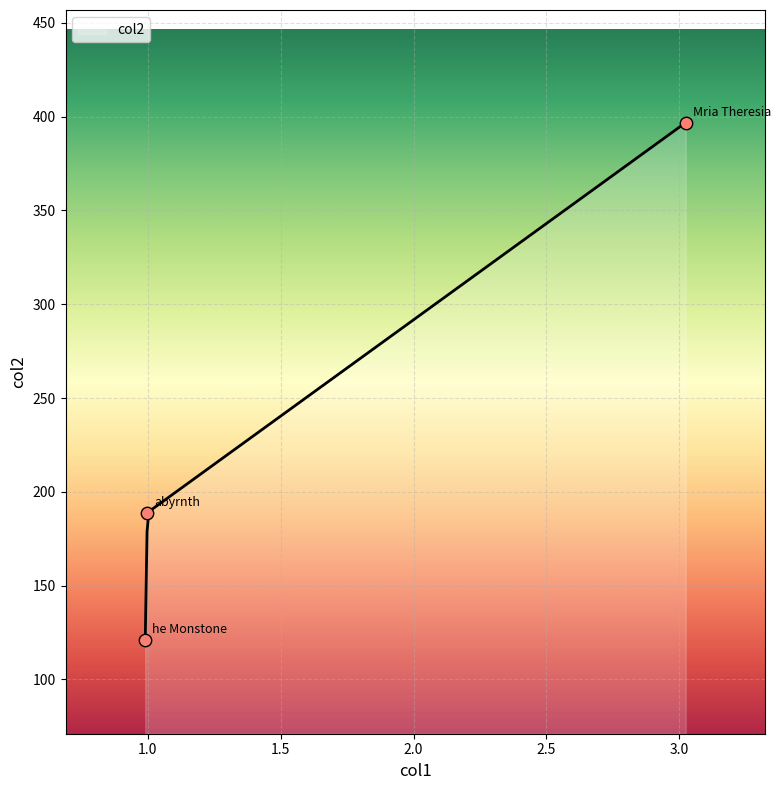

What is the ratio of the value at Mria Theresia to the value at he Monstone?

3.3